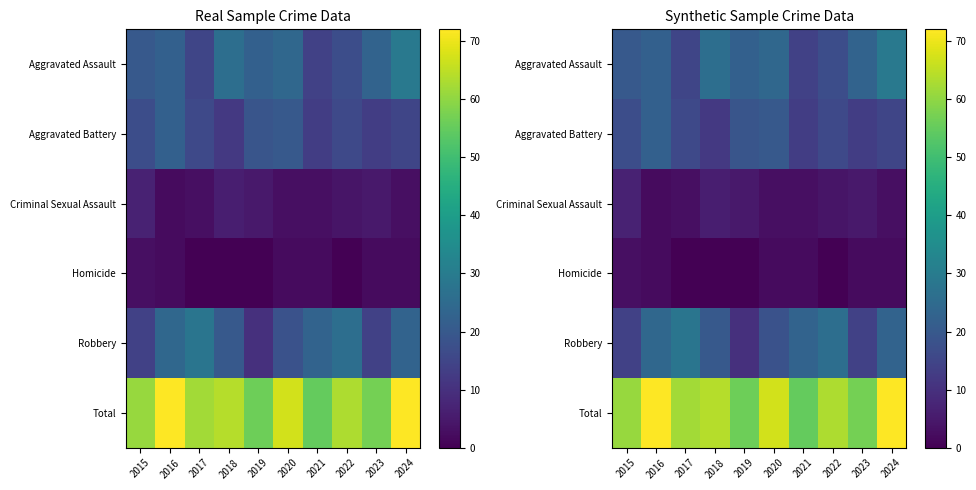

What is the difference between the highest and lowest values at 2020?

65